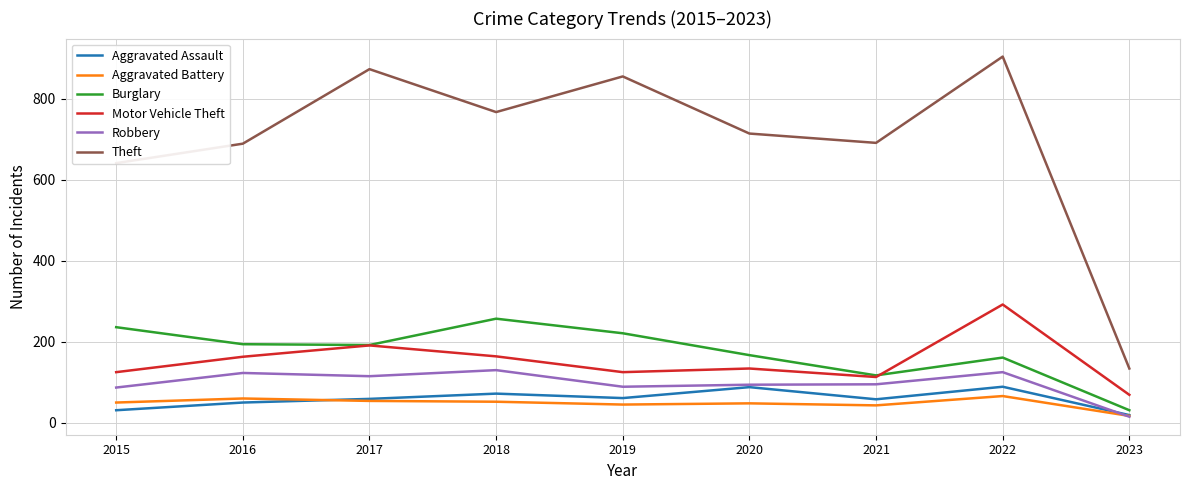

Is this an area chart (filled region under the line)?

No